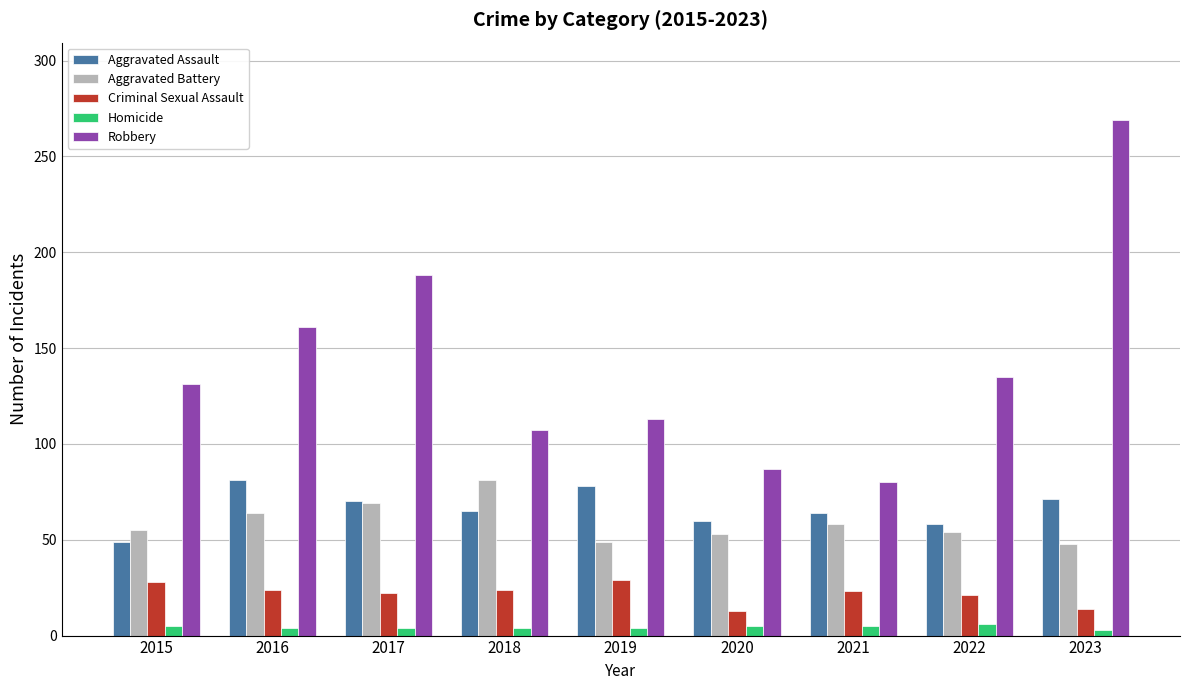

Which series has the widest spread of values?

Robbery